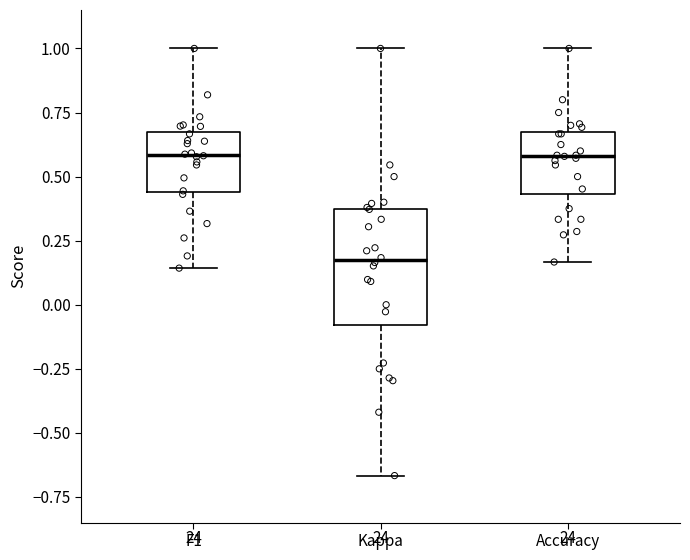

Where does the upper whisker of the box for Accuracy end on the y-axis? The values are not printed on the chart, so give them approximately, as read against the axis.

1.00